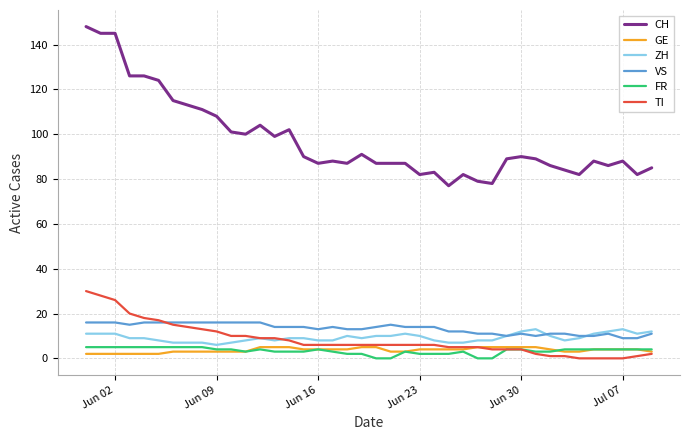

What is the greatest value displayed?

148